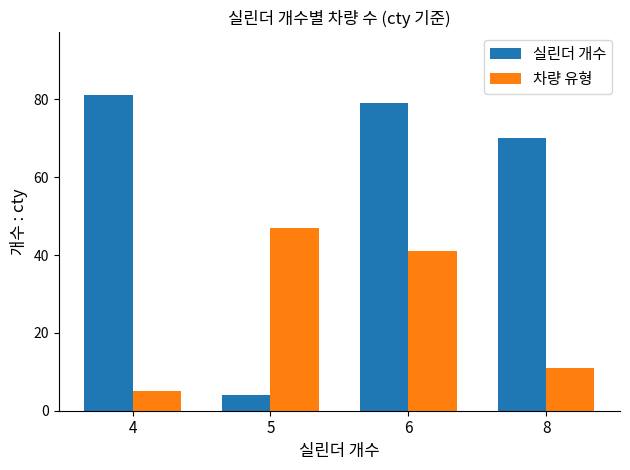

The value of 차량 유형 at 8 is 14. True or false?

False